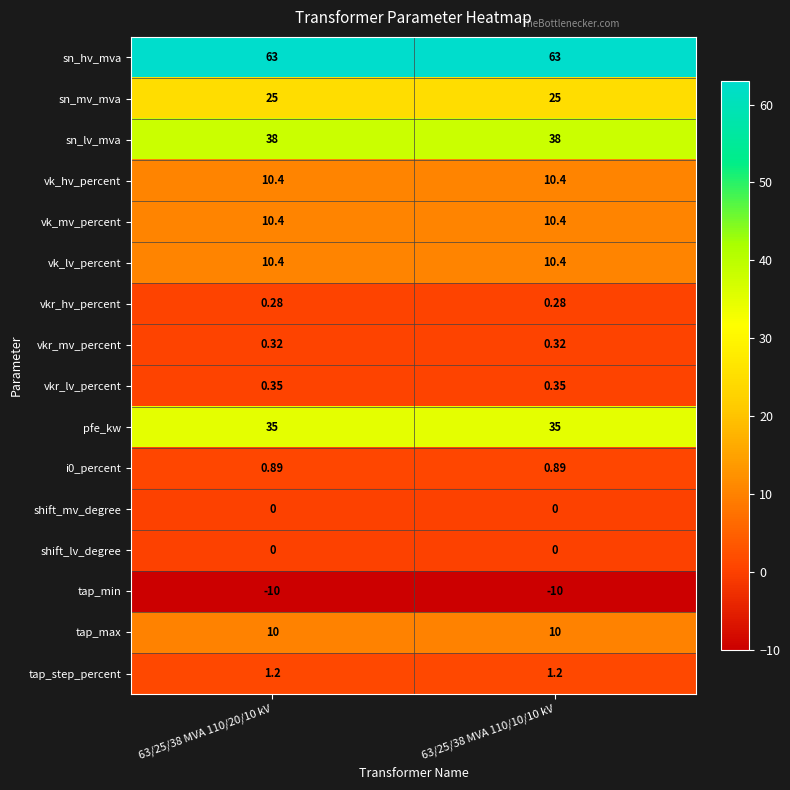

Is the value of vkr_lv_percent at 63/25/38 MVA 110/20/10 kV greater than the value of pfe_kw at 63/25/38 MVA 110/20/10 kV?

No